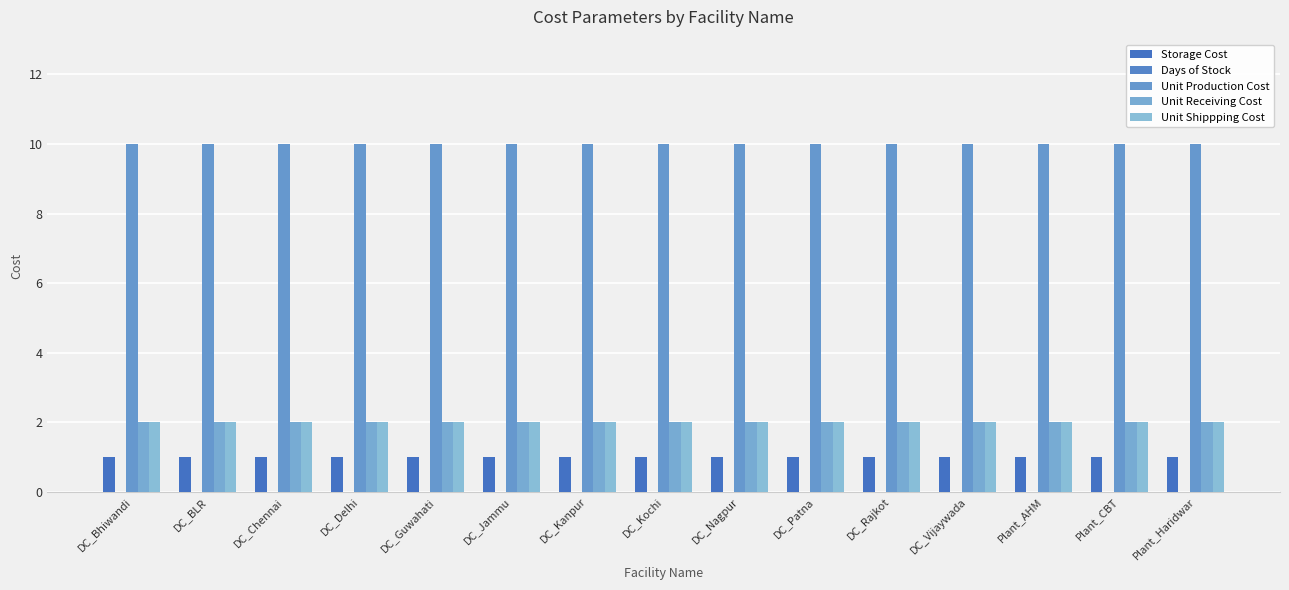

Are the bars grouped side by side (vs. stacked)?

Yes